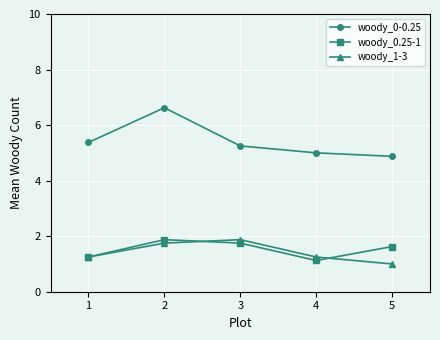

How many lines are shown in the chart?

3